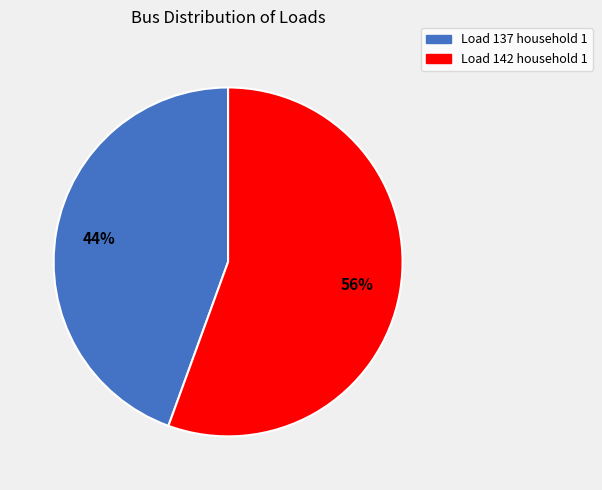

What percentage is the Load 142 household 1 slice, to the nearest percent?

56%